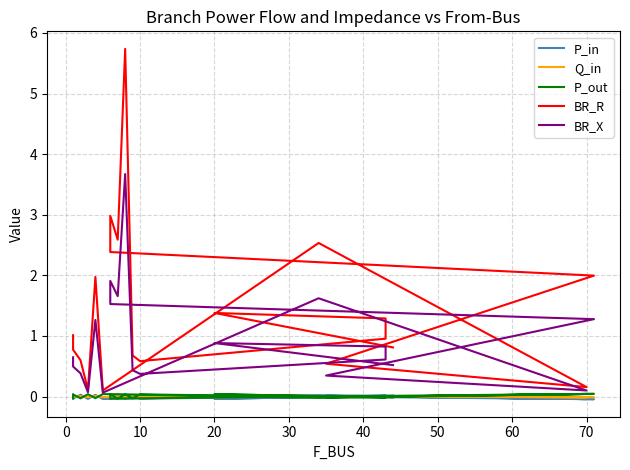

Which series changed the most between 10 and 50?

BR_R